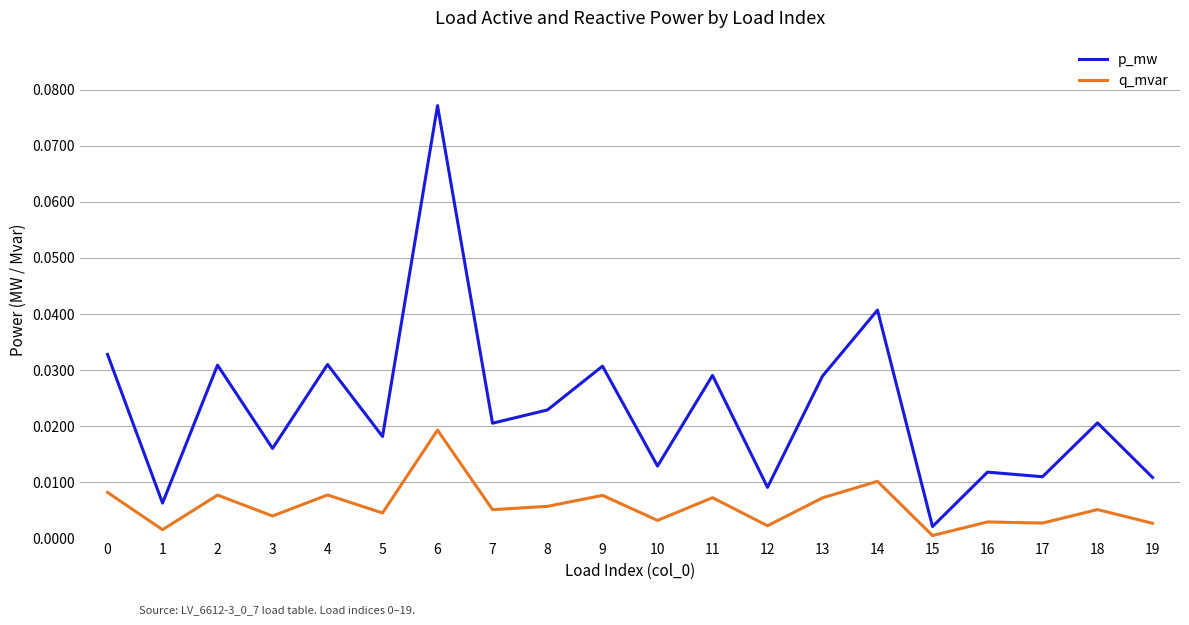

The q_mvar series shows 0.0 at 2. True or false?

True